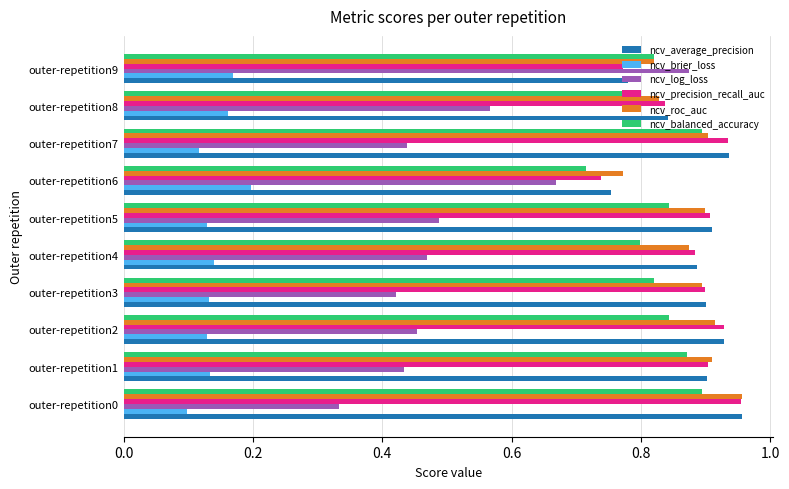

Which category has the highest value in the ncv_average_precision series?

outer-repetition0